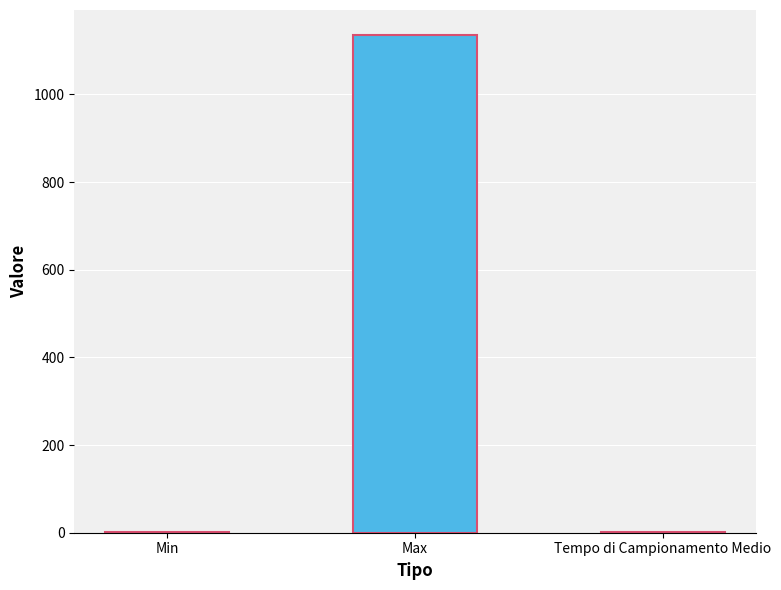

Which has a higher value, Max or Min?

Max